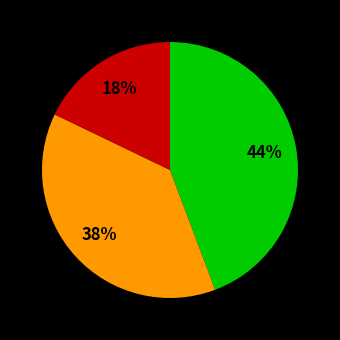

Is there any slice that represents more than half of the pie?

No